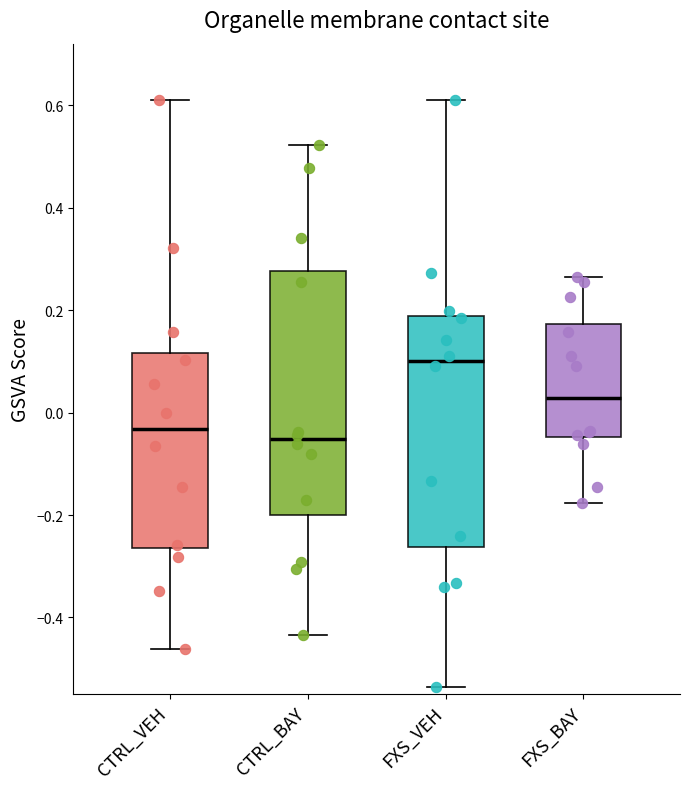

Which box is the tallest, from its lower edge to its upper edge?

CTRL_BAY